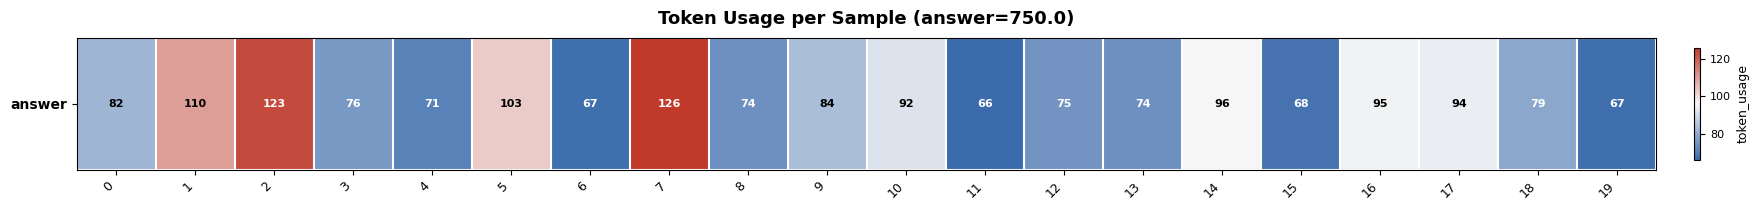

At which label is the value closest to 96?

14